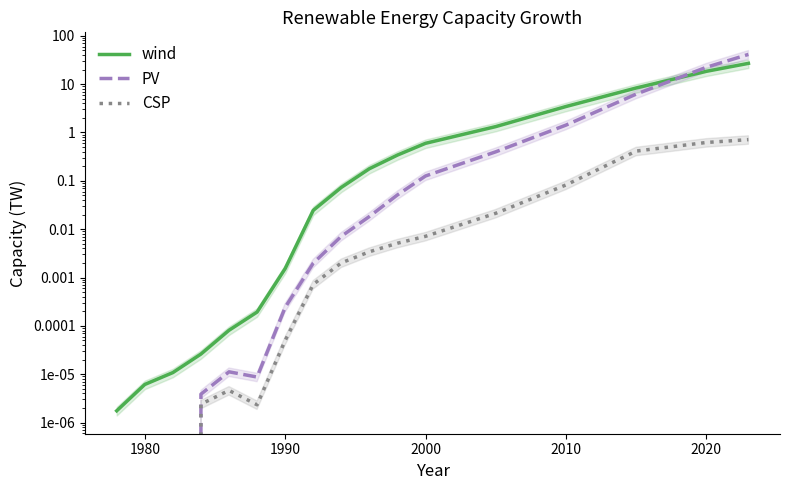

Reading left to right, transcribe all the data shown in this chart.

wind: 0.0	0.0	0.0	0.0	0.0	0.0	0.0	0.0	0.1	0.2	0.3	0.6	1.3	3.4	8.3	18.4	26.9
PV: 0.0	0.0	0.0	0.0	0.0	0.0	0.0	0.0	0.0	0.0	0.1	0.1	0.4	1.4	6.2	22.3	41.2
CSP: 0.0	0.0	0.0	0.0	0.0	0.0	0.0	0.0	0.0	0.0	0.0	0.0	0.0	0.1	0.4	0.6	0.7